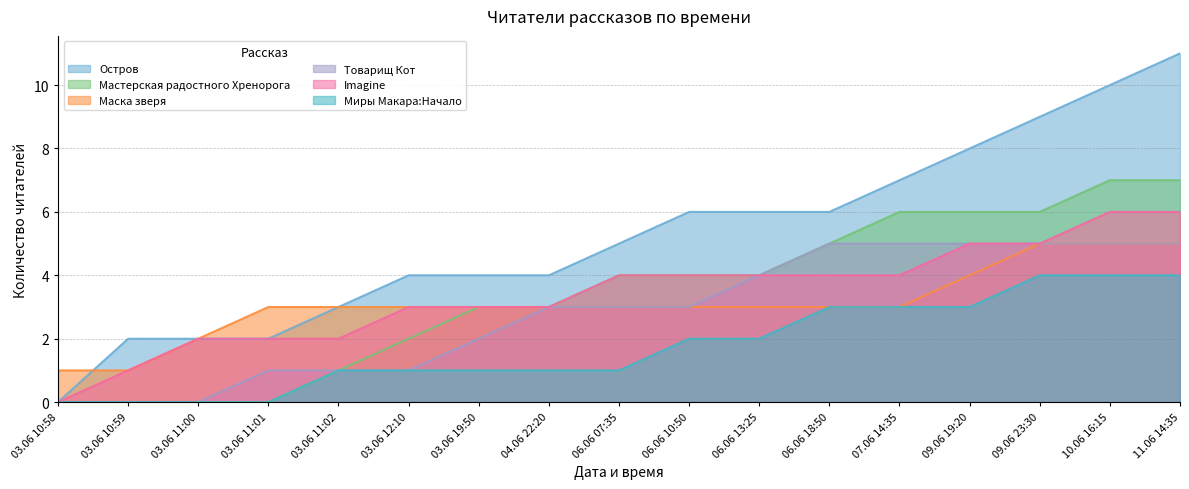

Which series has the widest spread of values?

Остров